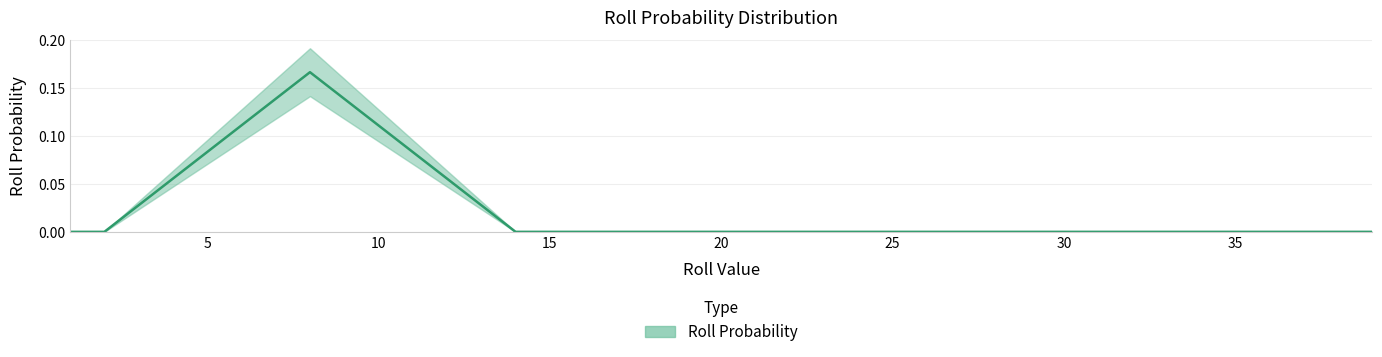

How many lines are shown in the chart?

1